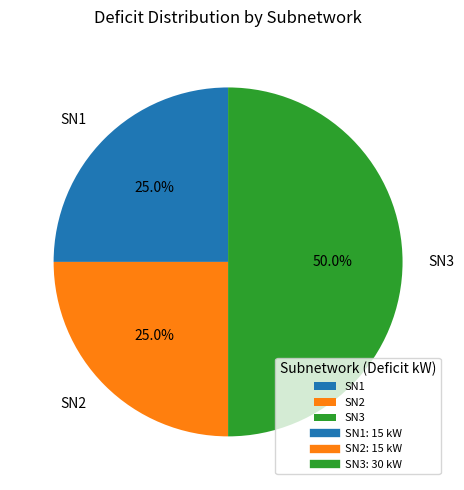

What is the largest slice in the pie chart?

SN3